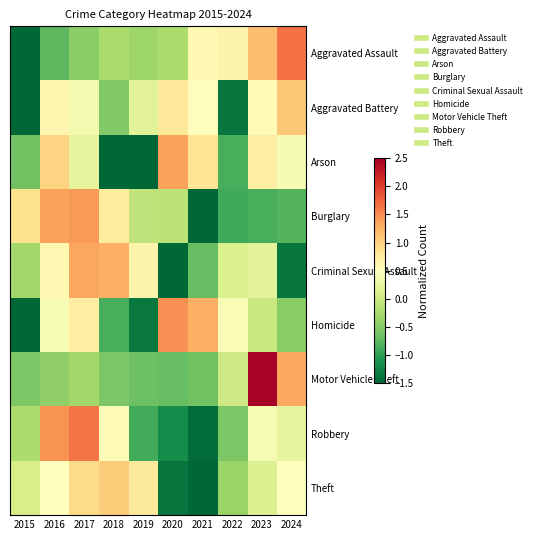

What is the difference between the highest and lowest values at 2022?

2.0